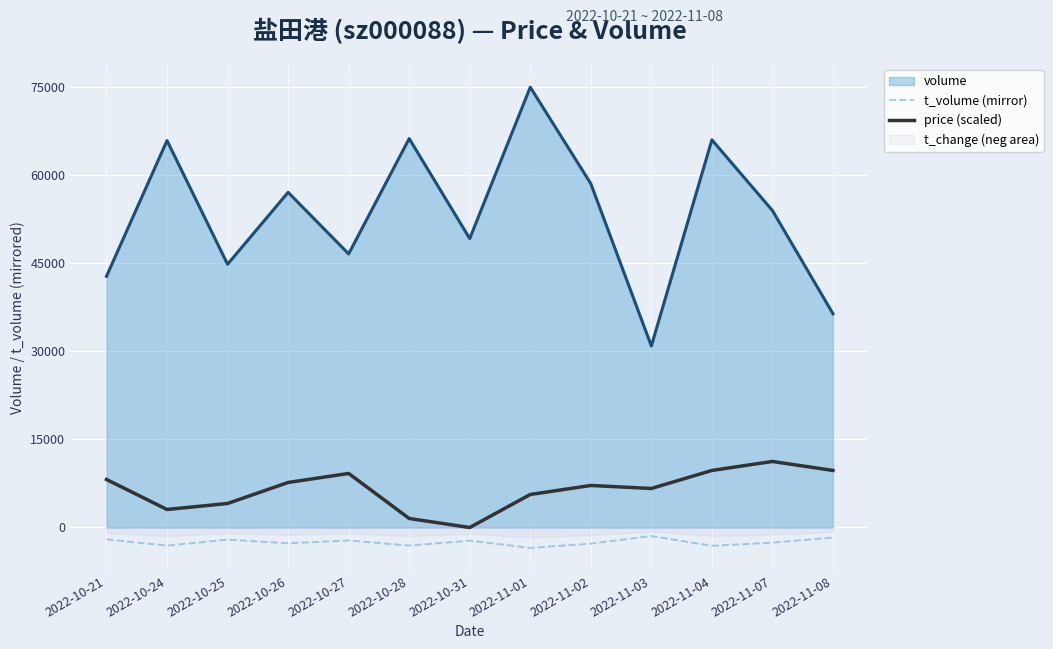

True or false: price (scaled) and volume intersect in this chart.

False